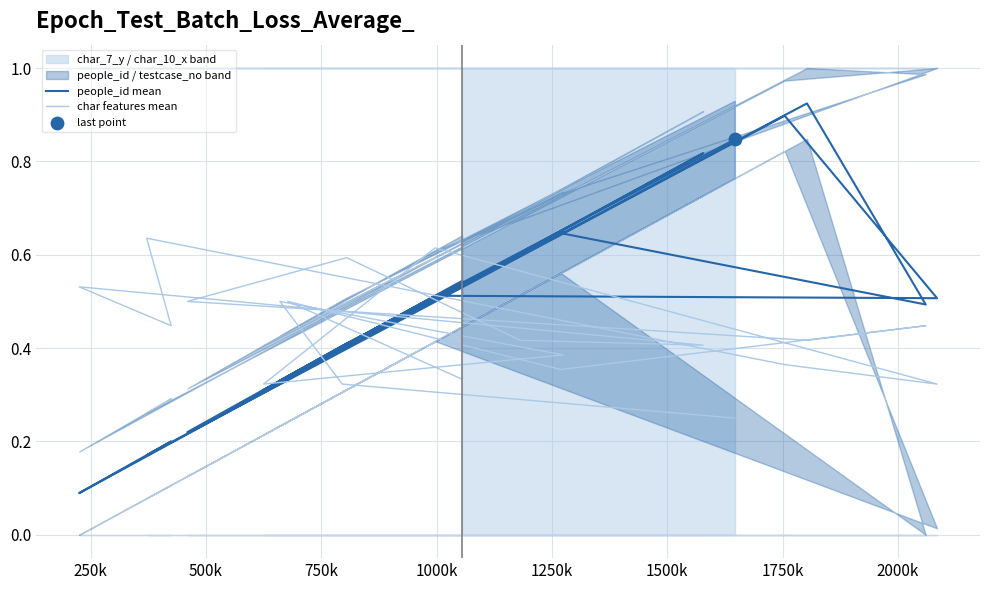

What are all the series names shown in the legend?

people_id mean, char features mean